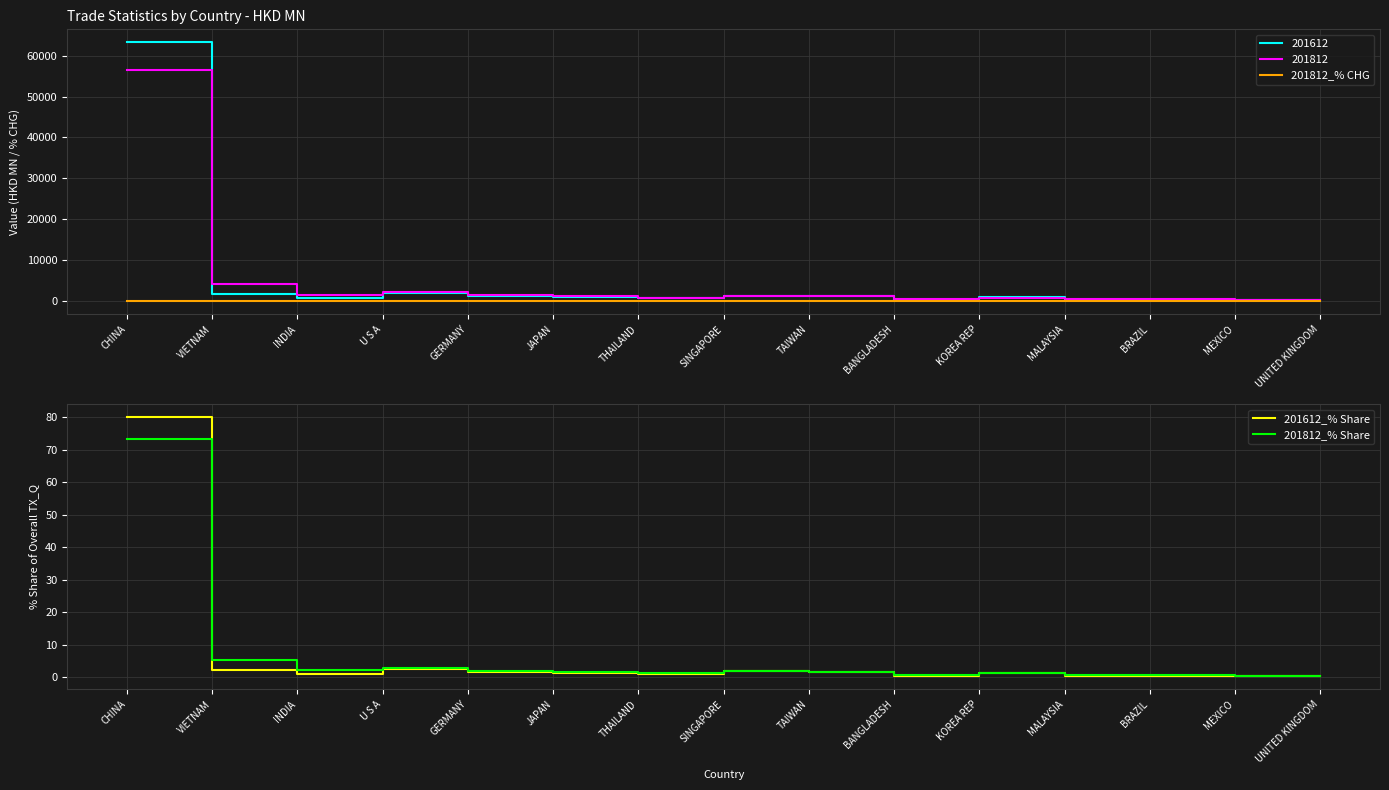

Between U S A and CHINA, which is larger?

U S A